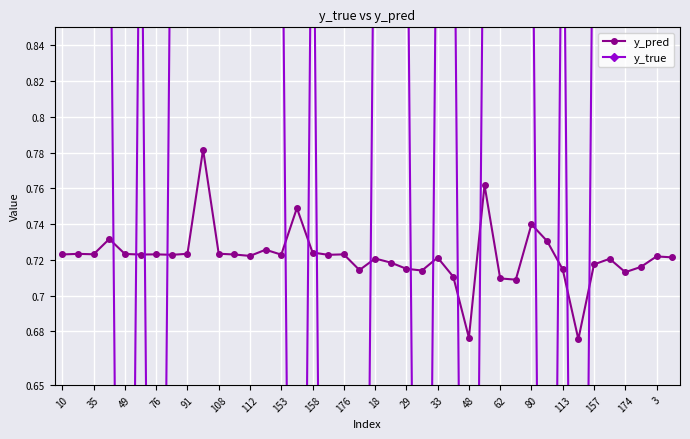

What are all the series names shown in the legend?

y_pred, y_true